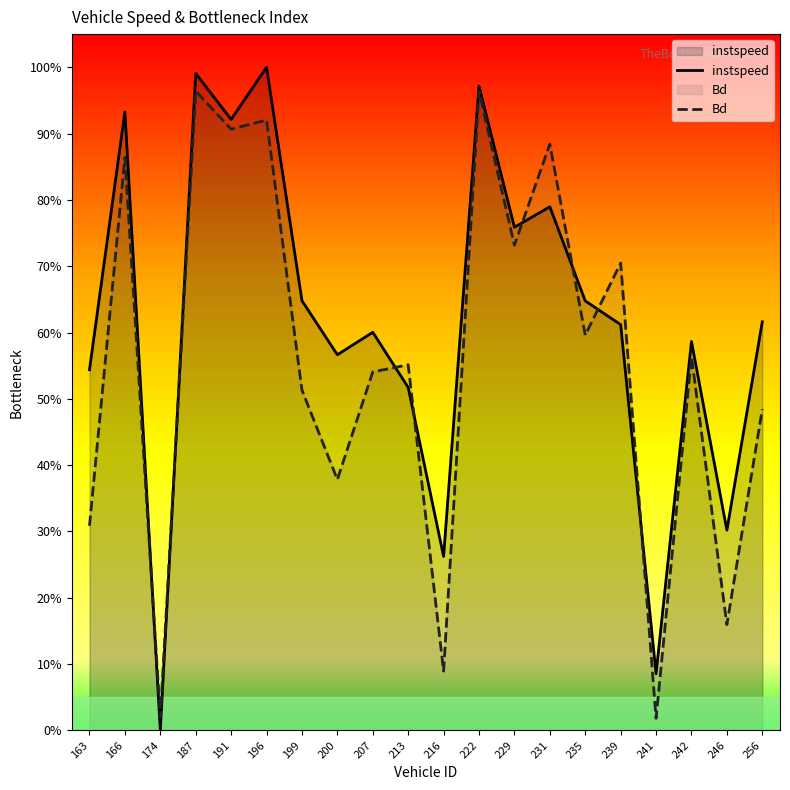

True or false: Bd and instspeed intersect in this chart.

True